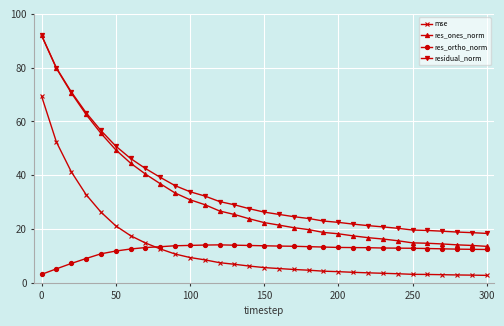

Which series has the largest range (max minus min)?

res_ones_norm